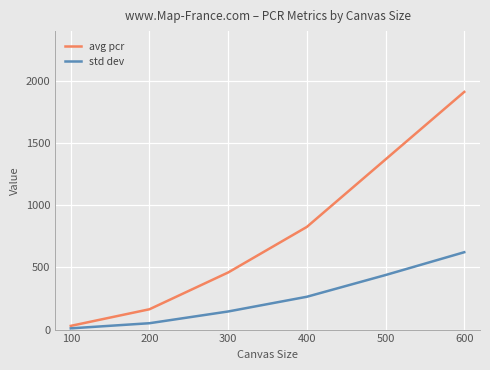

What is the difference between the highest and lowest values at 200?

112.3